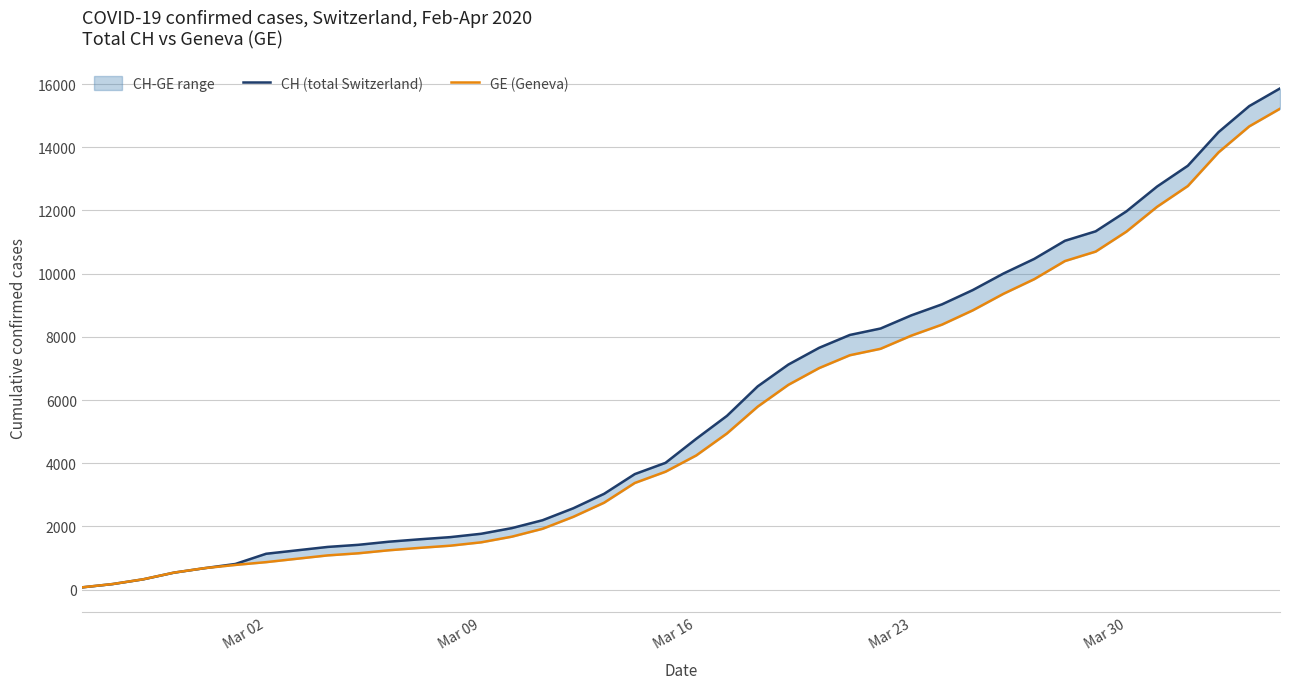

At how many categories does at least one series exceed 423?

37